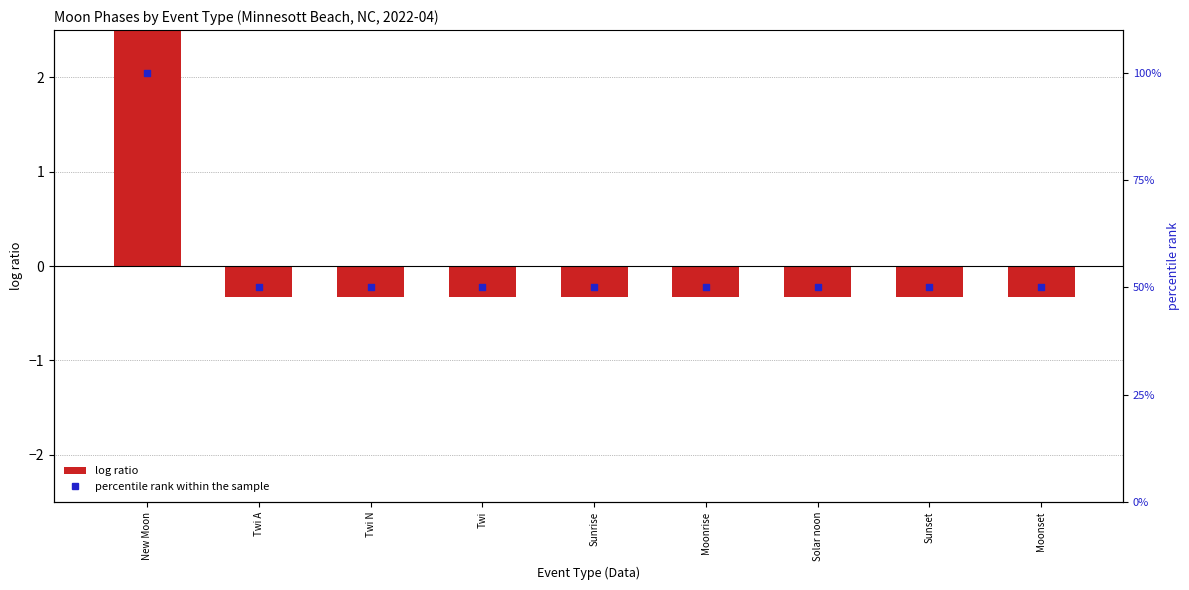

What are all the series names shown in the legend?

log ratio, percentile rank within the sample